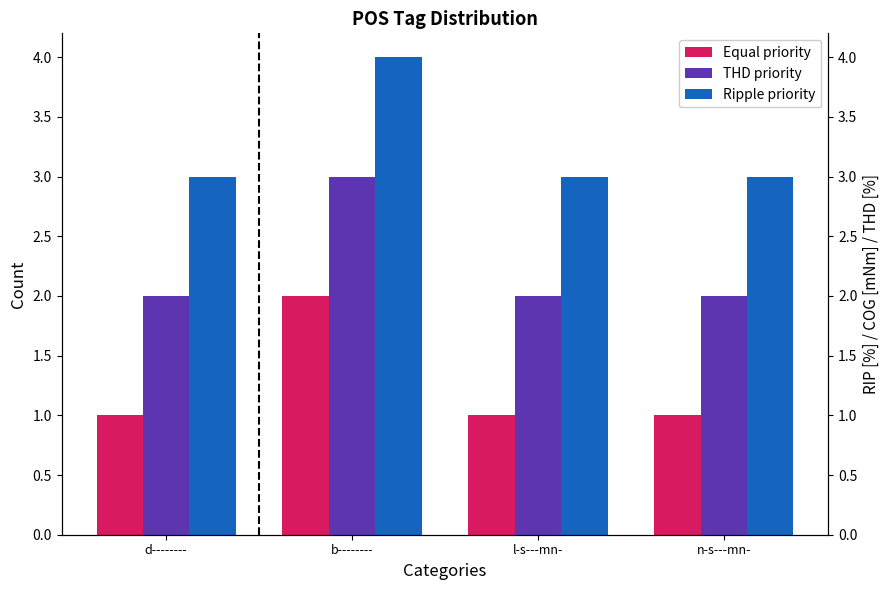

How many Equal priority values are between 1 and 2?

4